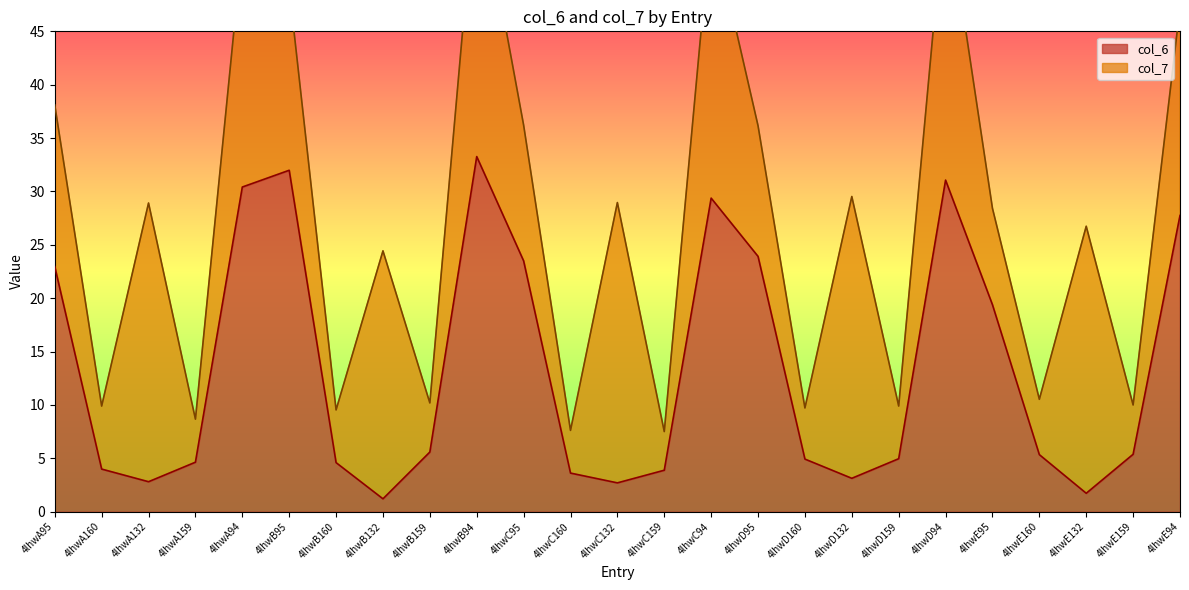

How many points are higher than both their immediate neighbors (excluding endpoints)?

4